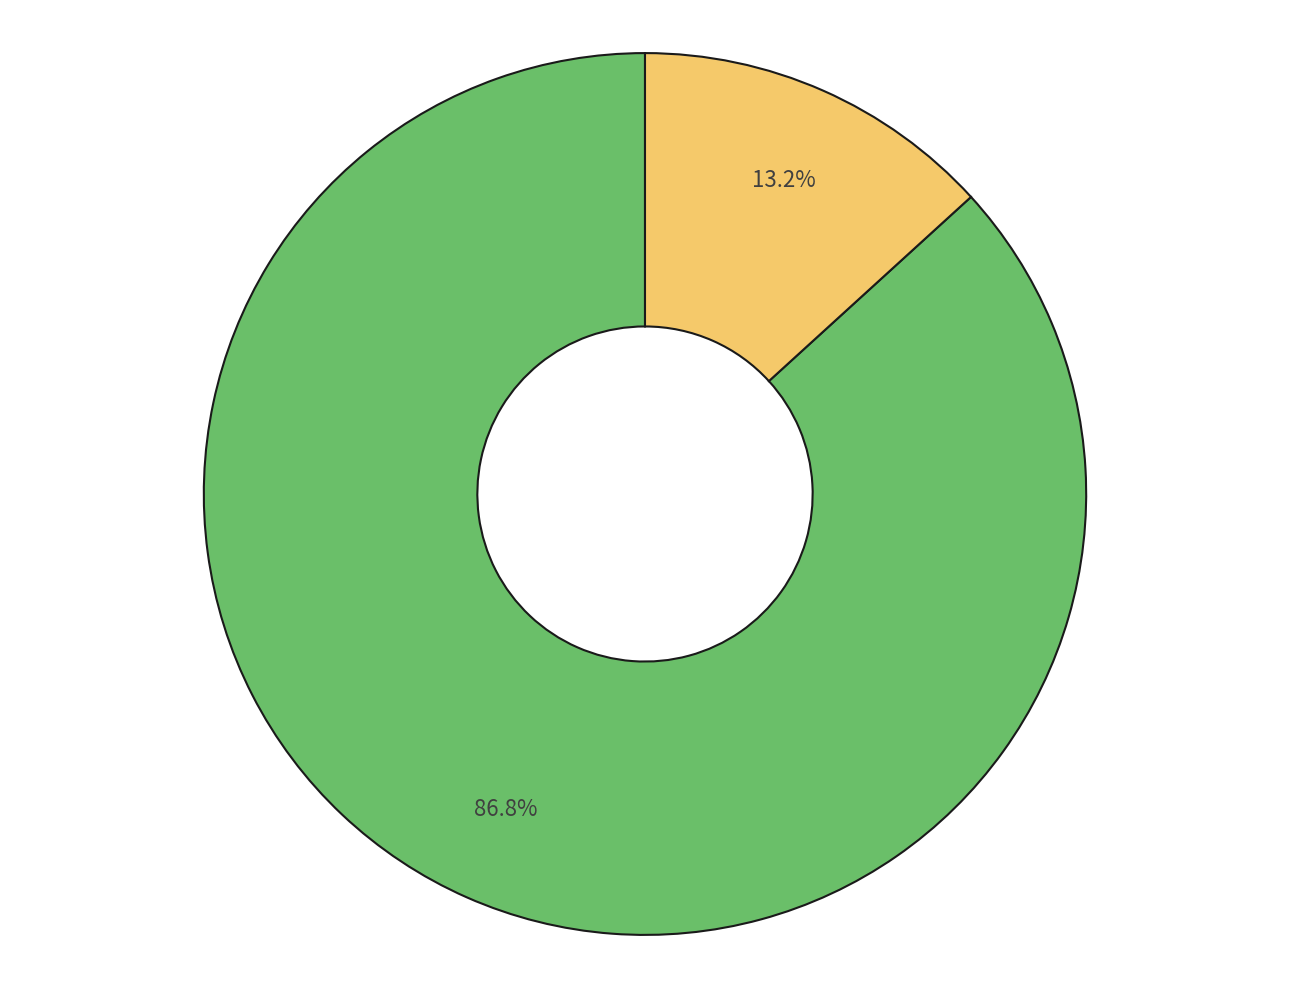

Is there any slice that represents more than half of the pie?

Yes